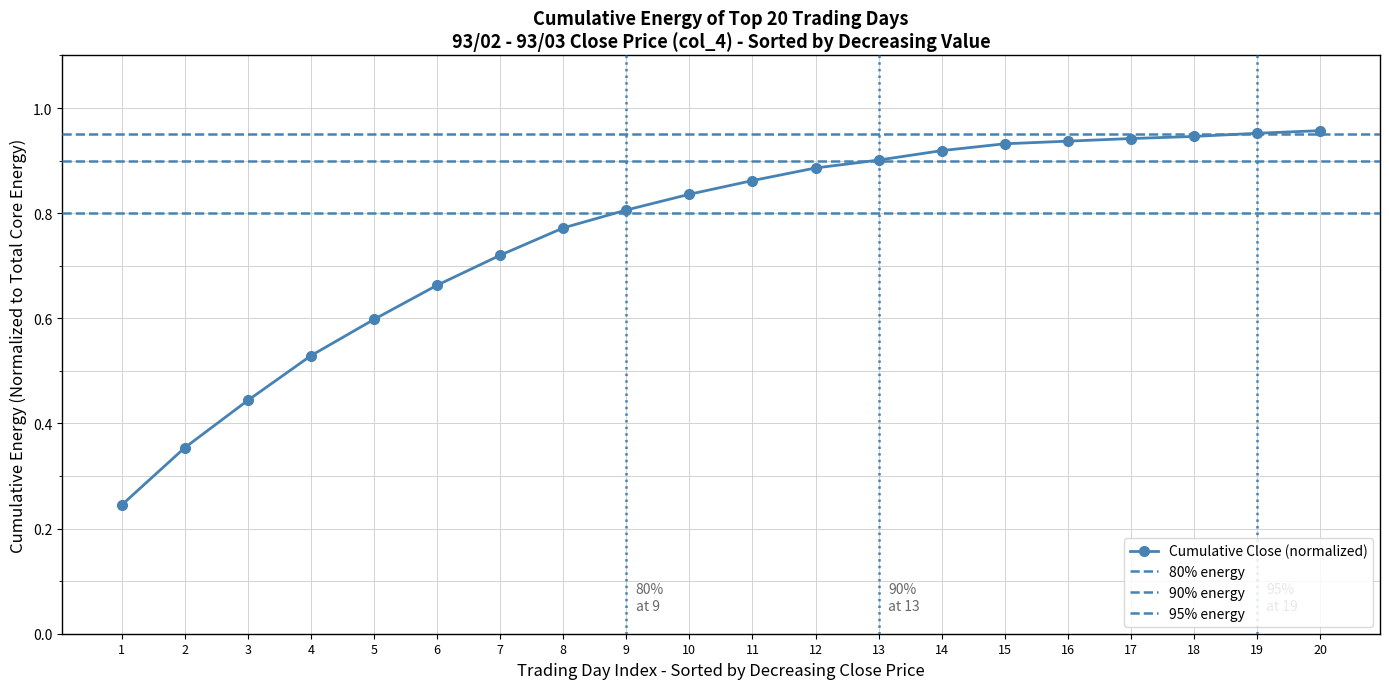

Is it true that Cumulative Close (normalized) equals 0.6 at 17?

False